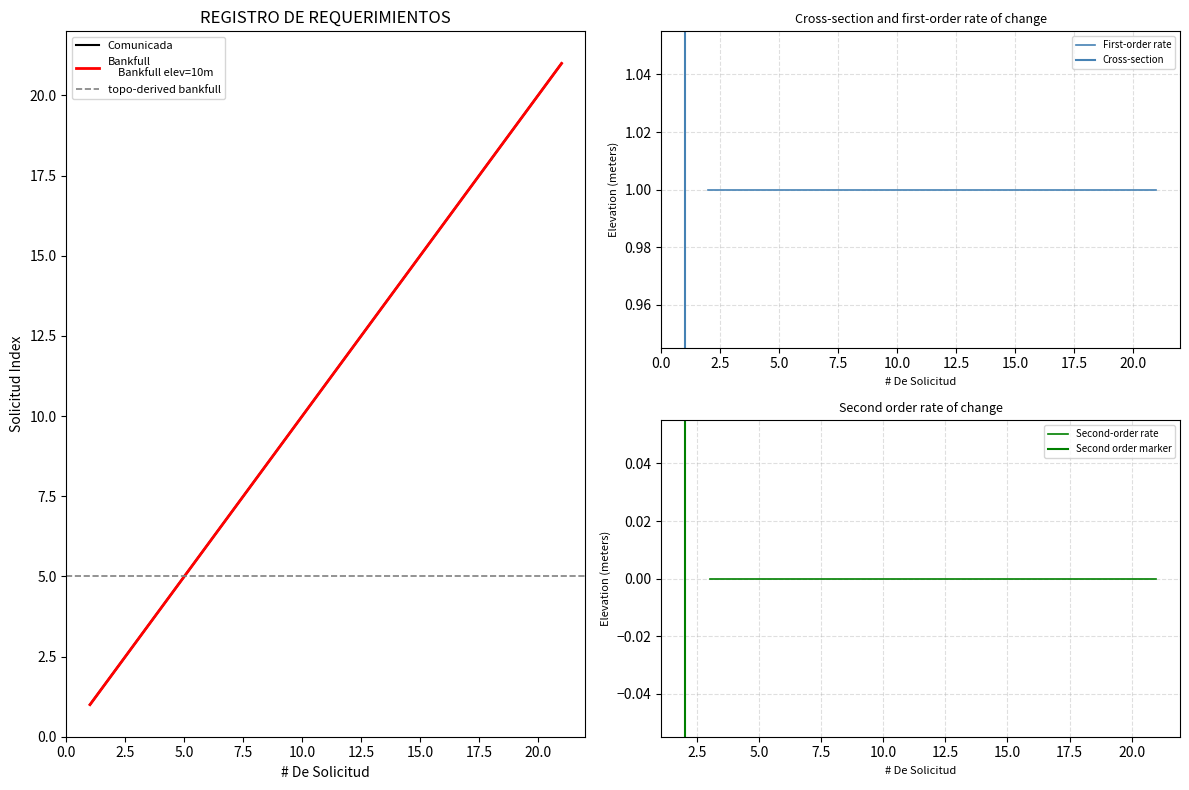

Is it true that Comunicada equals 20 at 20.0?

True